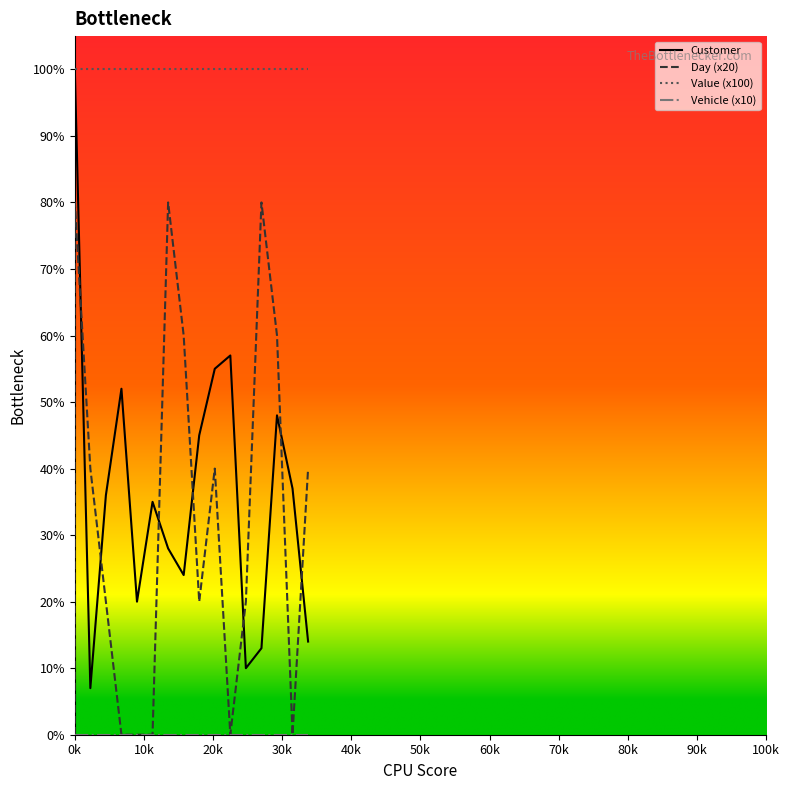

Which series has the largest total across all categories?

Value (x100)